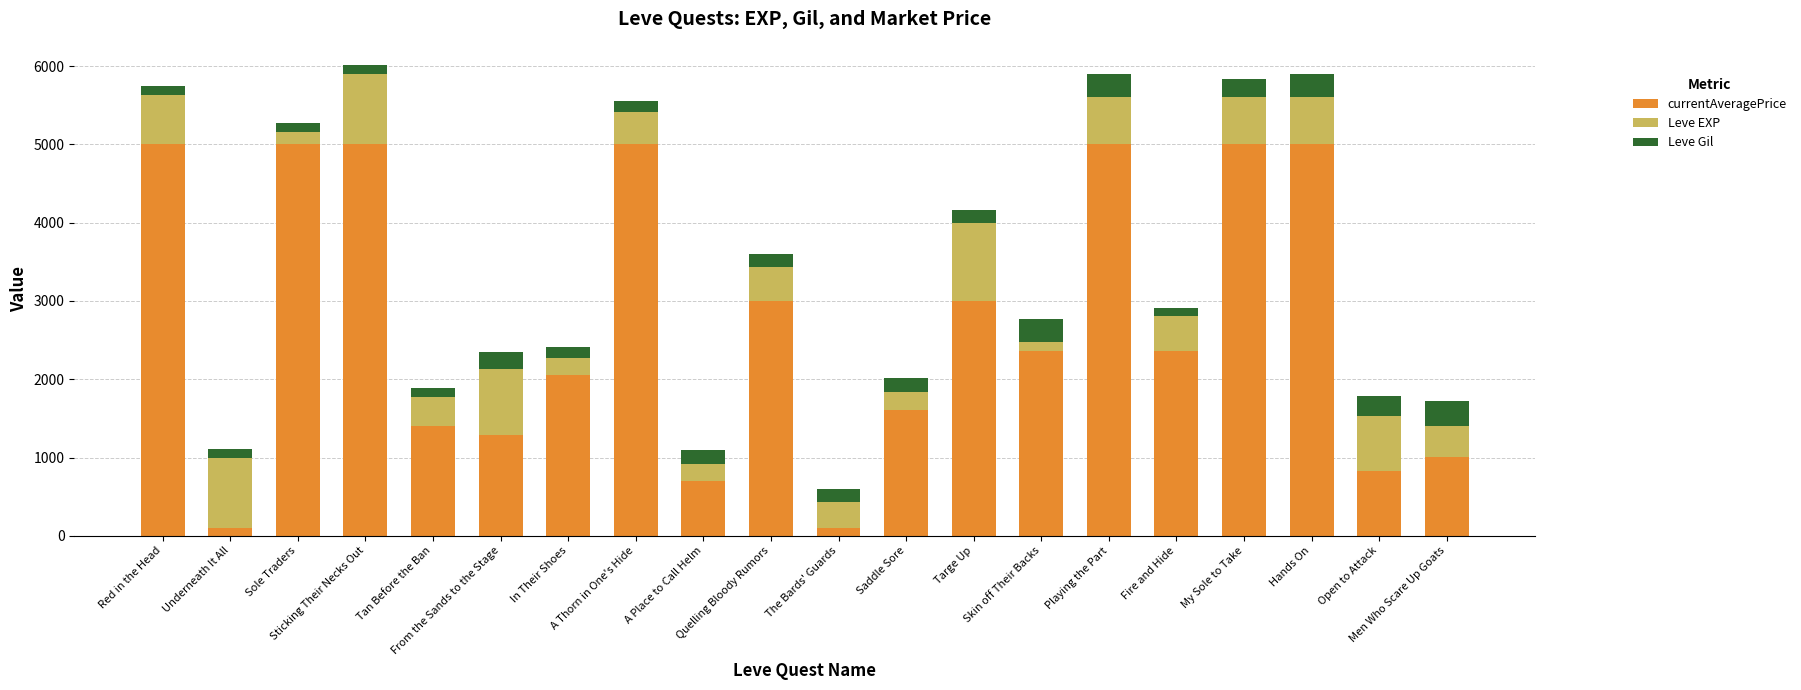

What is the difference between the maximum and minimum values in the currentAveragePrice series?

4900.0